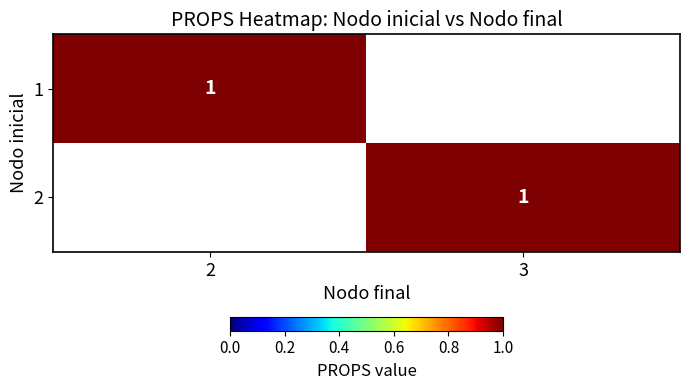

How many series are shown in this chart?

2